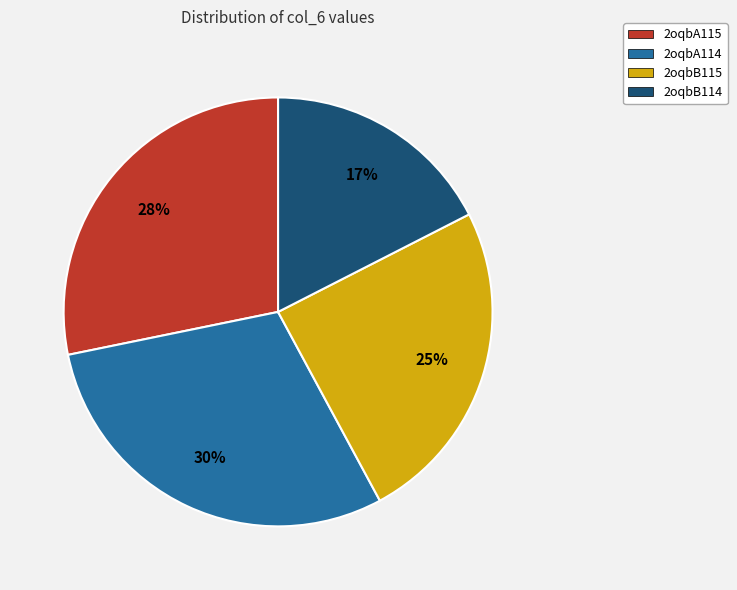

Between 2oqbA114 and 2oqbA115, which is larger?

2oqbA114